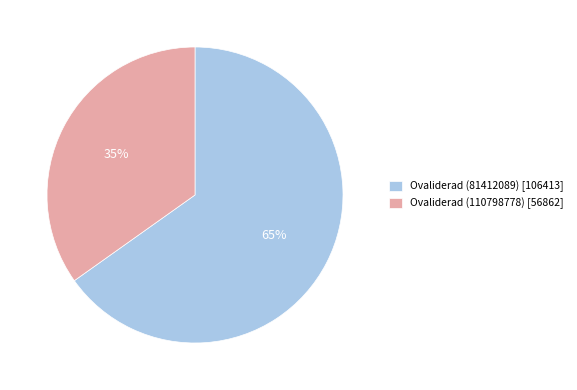

Is the sum of Ovaliderad (81412089) and Ovaliderad (110798778) greater than half?

Yes